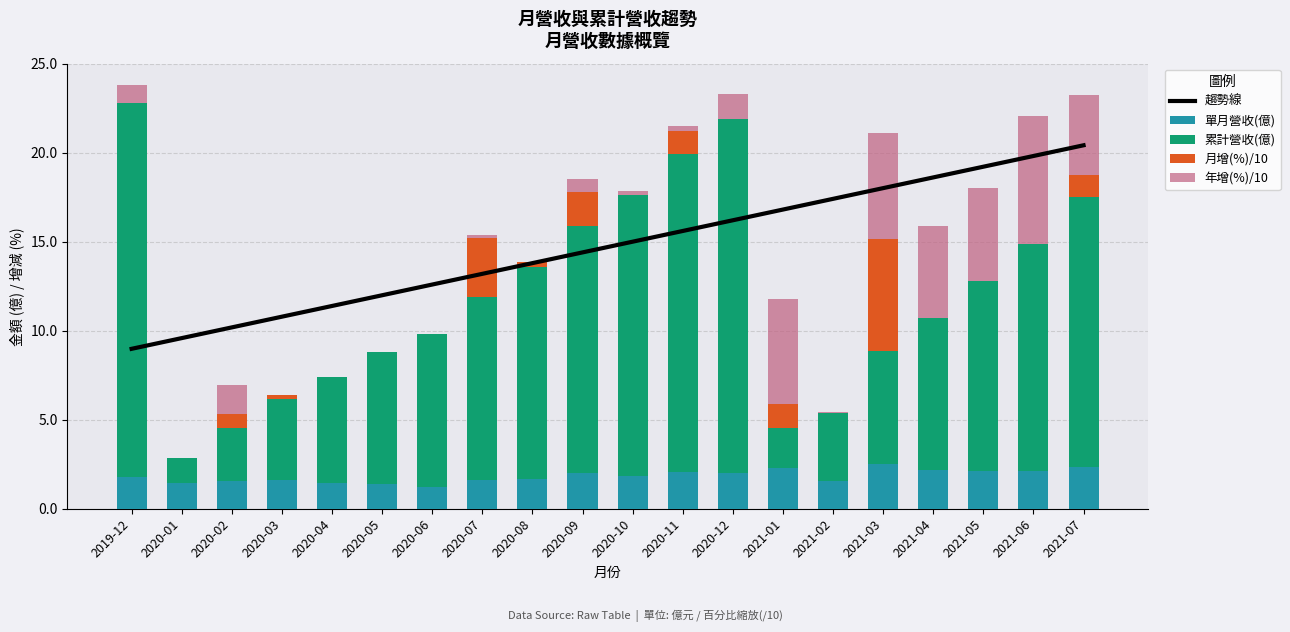

What is the greatest value displayed?

21.1